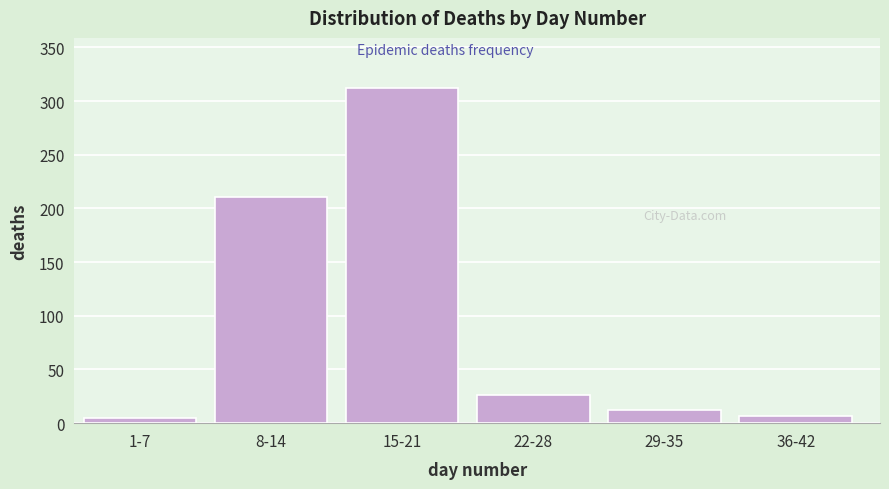

Reading right to left, extract all data points from this chart.

7	12	26	312	211	5